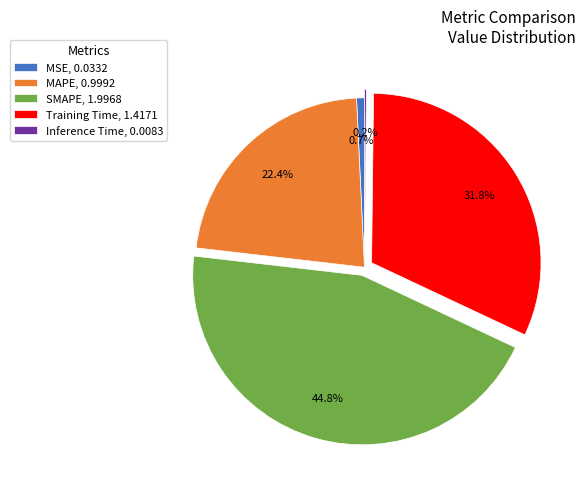

Combined, do MSE and MAPE account for over 50%?

No